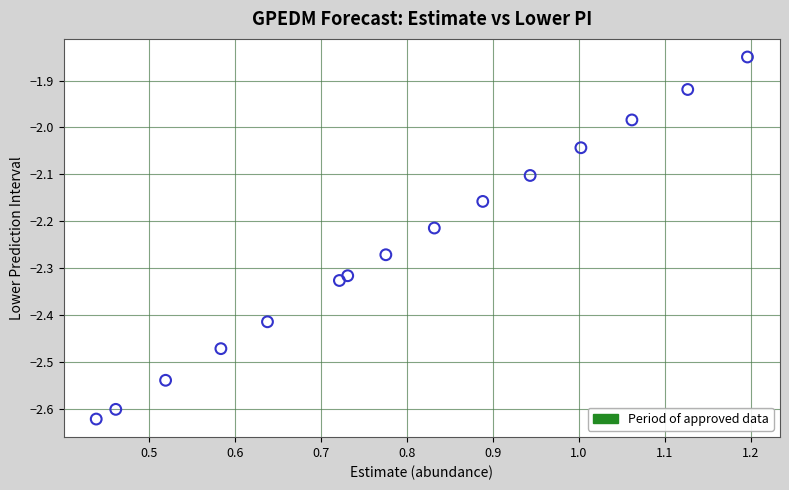

What is the range of X values (max minus min)?

0.8